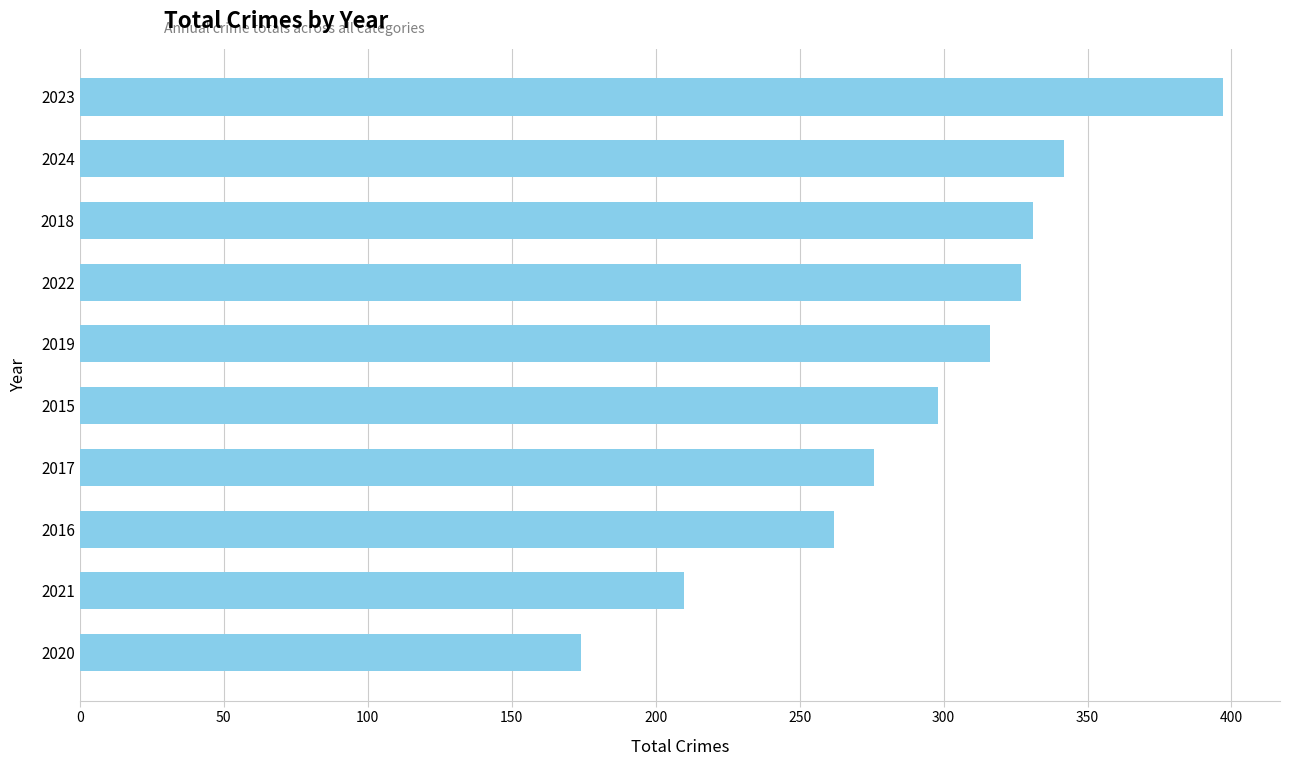

What value does the data have at 2021, to the nearest 5?

210